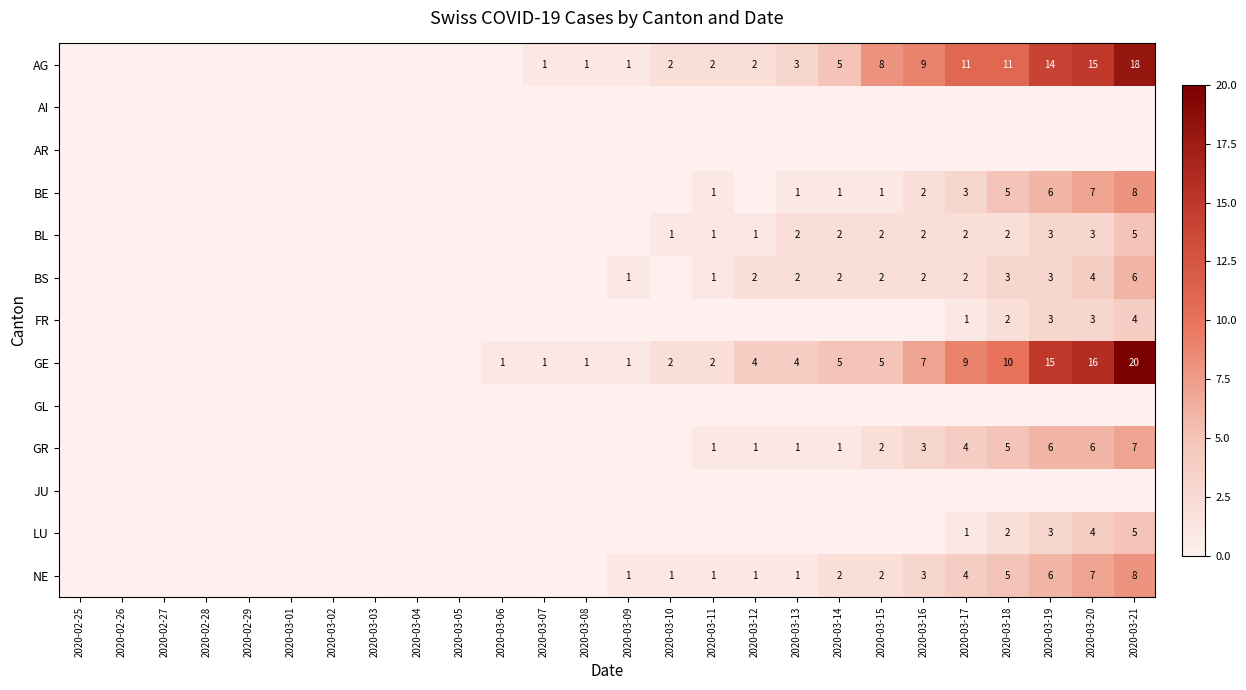

Is it true that NE equals 2 at 2020-03-18?

False